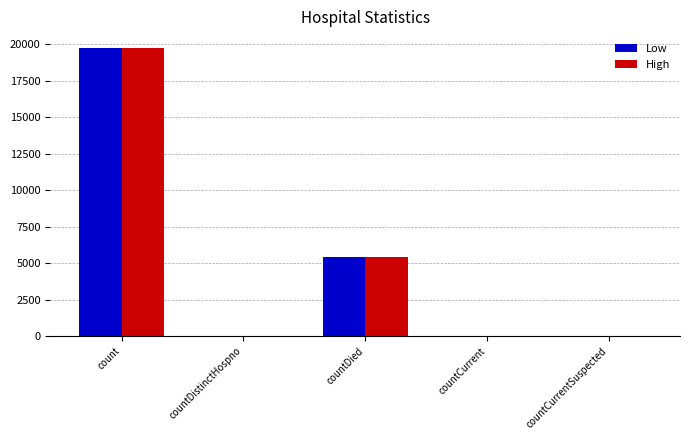

Are the bars grouped side by side (vs. stacked)?

Yes